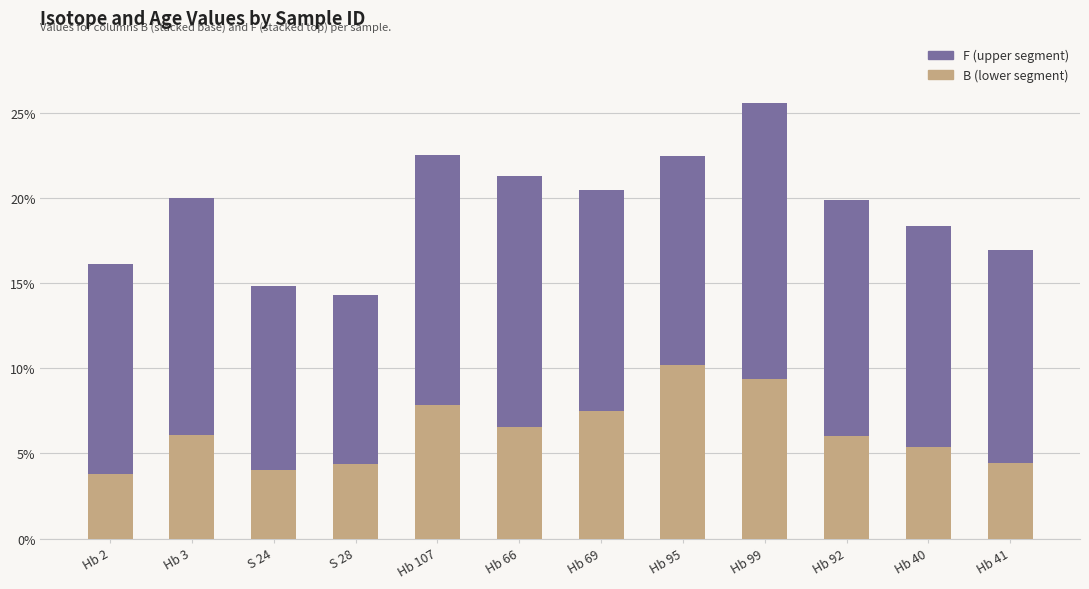

At which category is the sum across all series the highest?

Hb 99